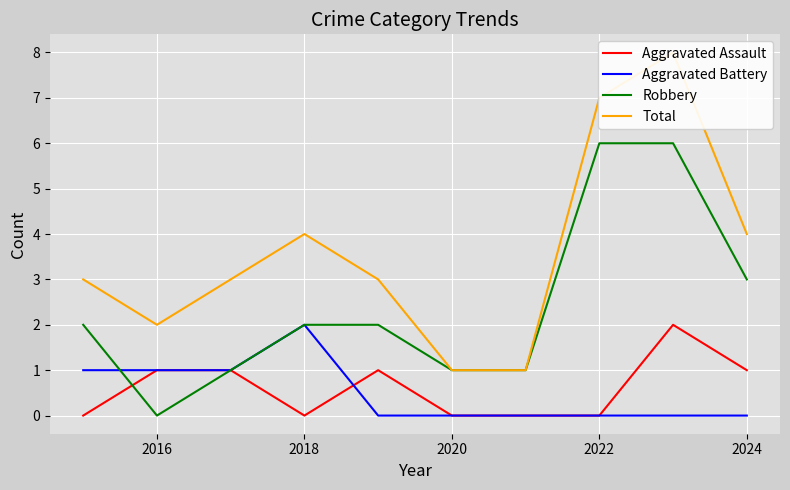

The Aggravated Assault series shows 0 at 2020. True or false?

True